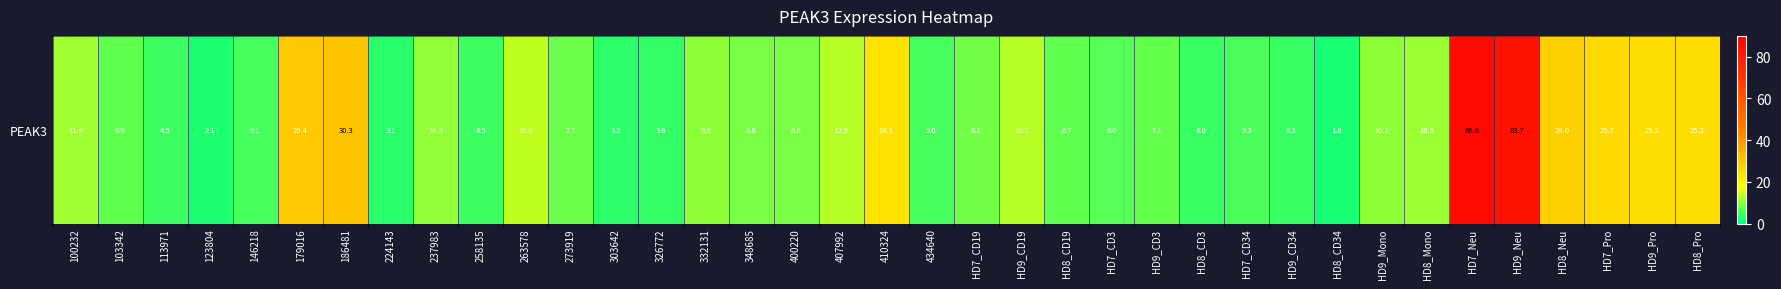

Reading left to right, list all the values displayed in this chart.

100232=11.6	103342=6.9	113971=4.5	123804=2.1	146218=5.1	179016=29.4	186481=30.3	224143=3.1	237983=10.5	258135=4.5	263578=13.6	273919=7.7	303642=3.2	326772=3.6	332131=9.9	348685=8.6	400220=8.6	407992=12.9	410324=24.1	434640=5.0	HD7_CD19=8.1	HD9_CD19=12.7	HD8_CD19=6.7	HD7_CD3=6.0	HD9_CD3=7.1	HD8_CD3=4.0	HD7_CD34=5.3	HD9_CD34=4.2	HD8_CD34=1.8	HD9_Mono=10.1	HD8_Mono=10.9	HD7_Neu=86.6	HD9_Neu=83.7	HD8_Neu=28.0	HD7_Pro=25.7	HD9_Pro=25.2	HD8_Pro=25.2